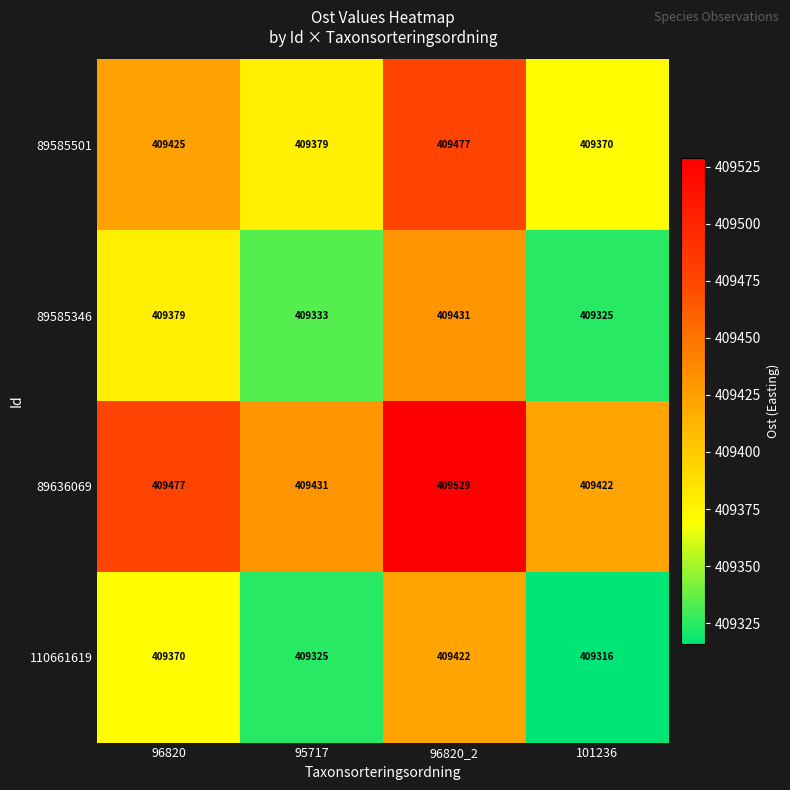

The 110661619 series shows 260212 at 96820. True or false?

False